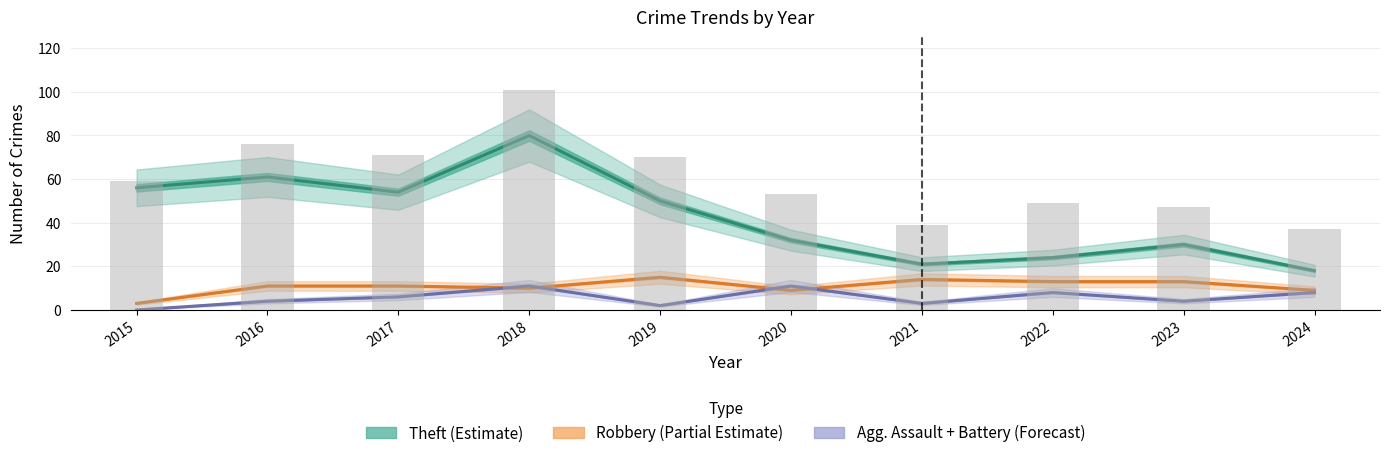

Is the value of Robbery at 2018 greater than the value of Total at 2020?

No